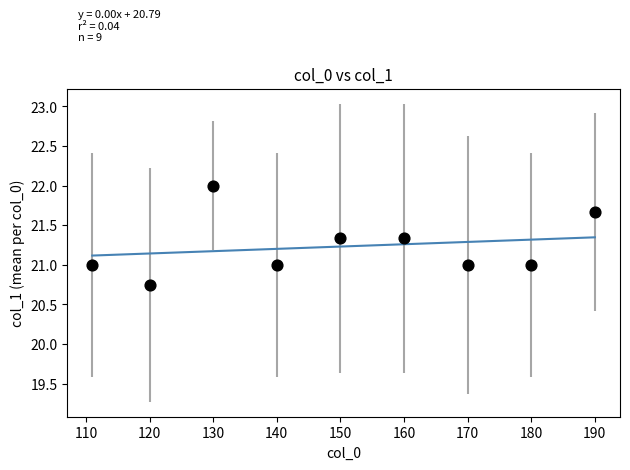

What is the average X value?

150.1